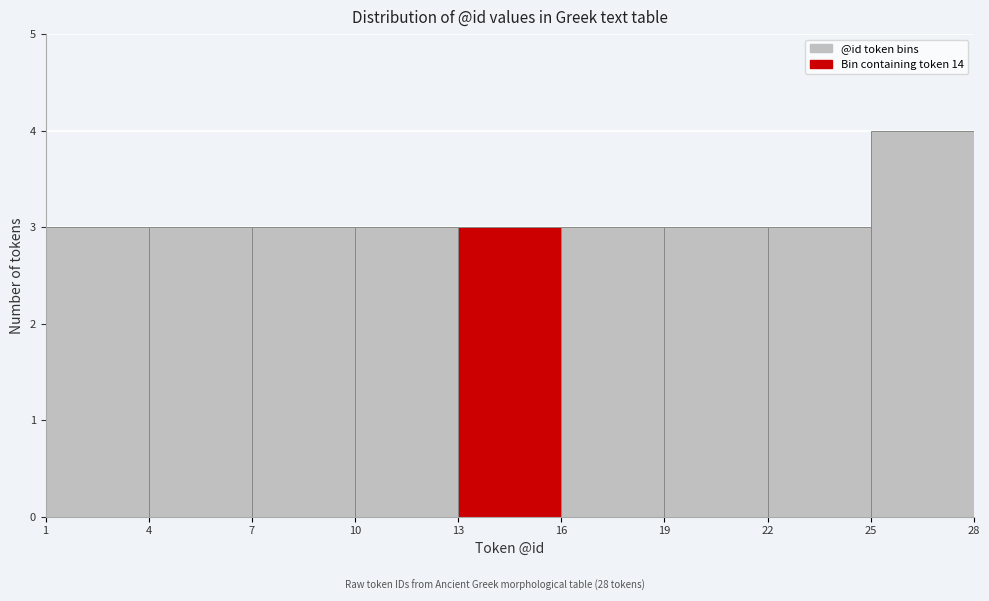

Reading left to right, transcribe this chart: for each bar, give the range it covers on the x-axis and its height. The values are not printed on the chart, so give them approximately, as read against the axis.

1 to 4: 3
4 to 7: 3
7 to 10: 3
10 to 13: 3
13 to 16: 3
16 to 19: 3
19 to 22: 3
22 to 25: 3
25 to 28: 4